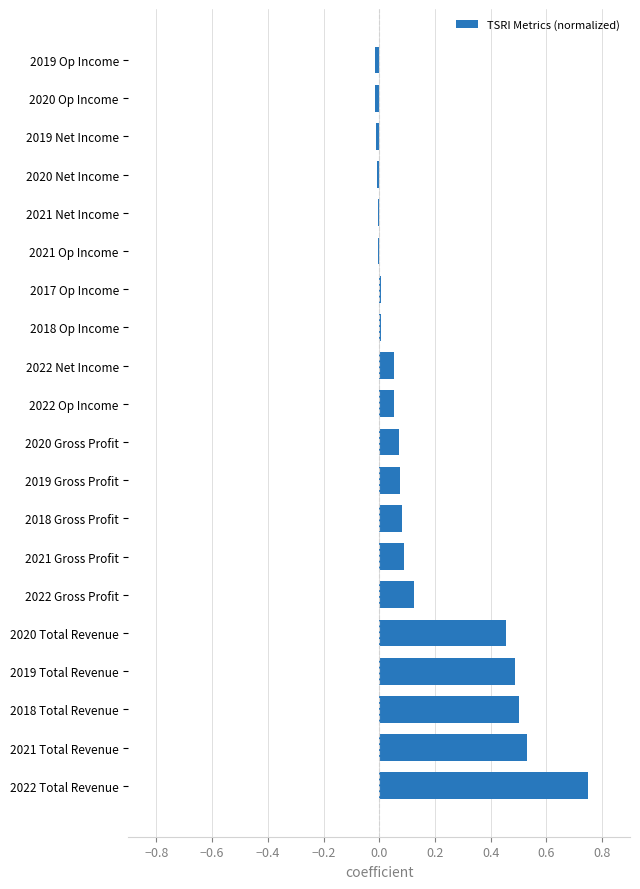

Which label corresponds to the largest value in the chart?

2022 Total Revenue